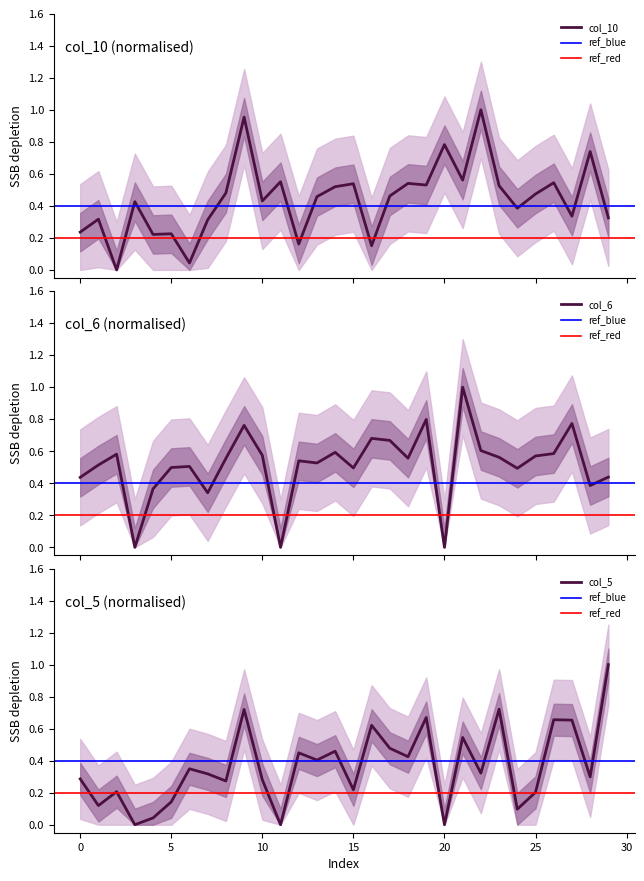

At how many categories does at least one series exceed 0?

30